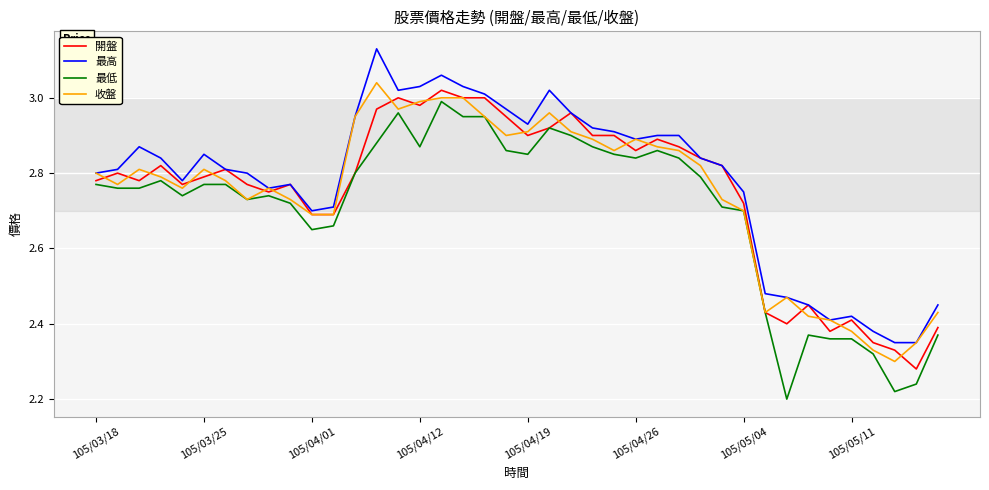

How many lines are shown in the chart?

4